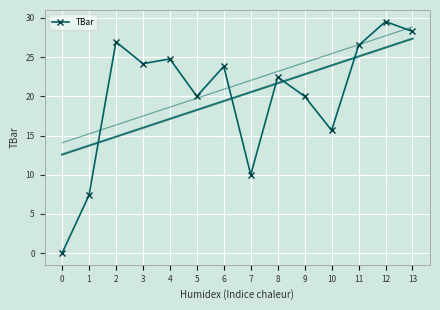

Where is the data nearest to the value 14?

10